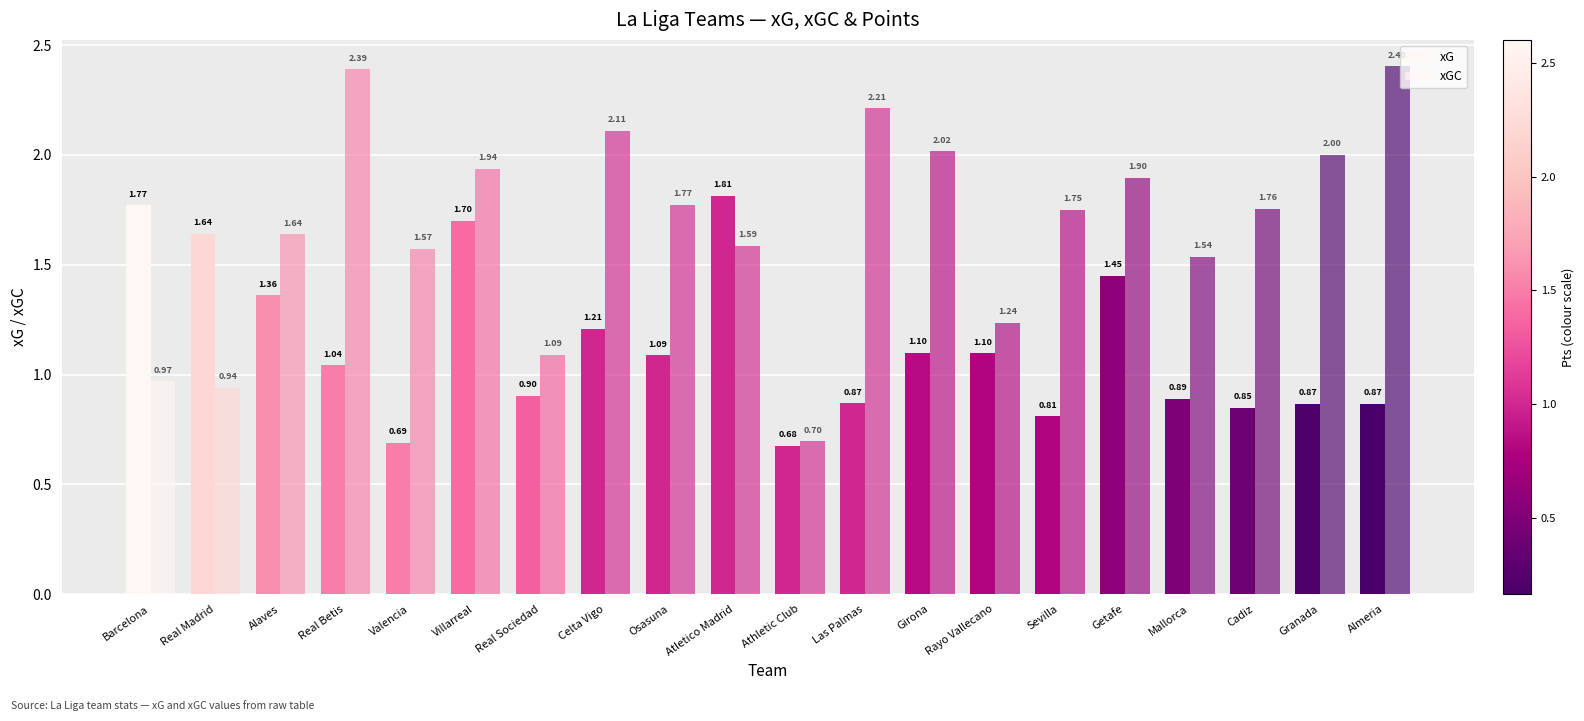

How many values in the xG series are below 1?

9